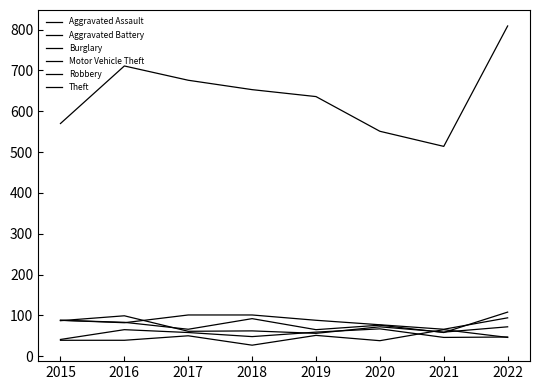

Is this an area chart (filled region under the line)?

No